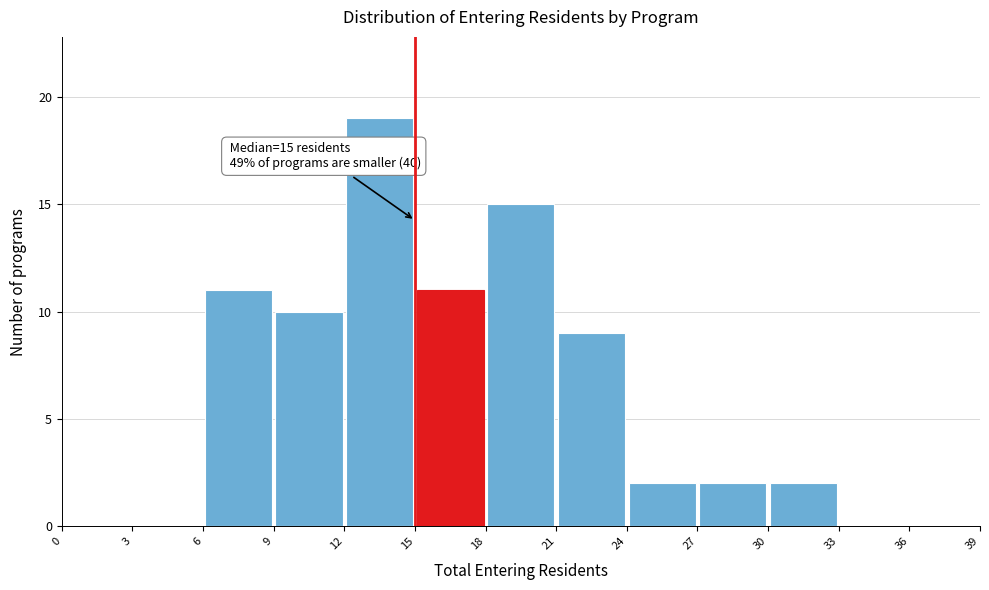

Which range on the x-axis has the tallest bar?

12 to 15